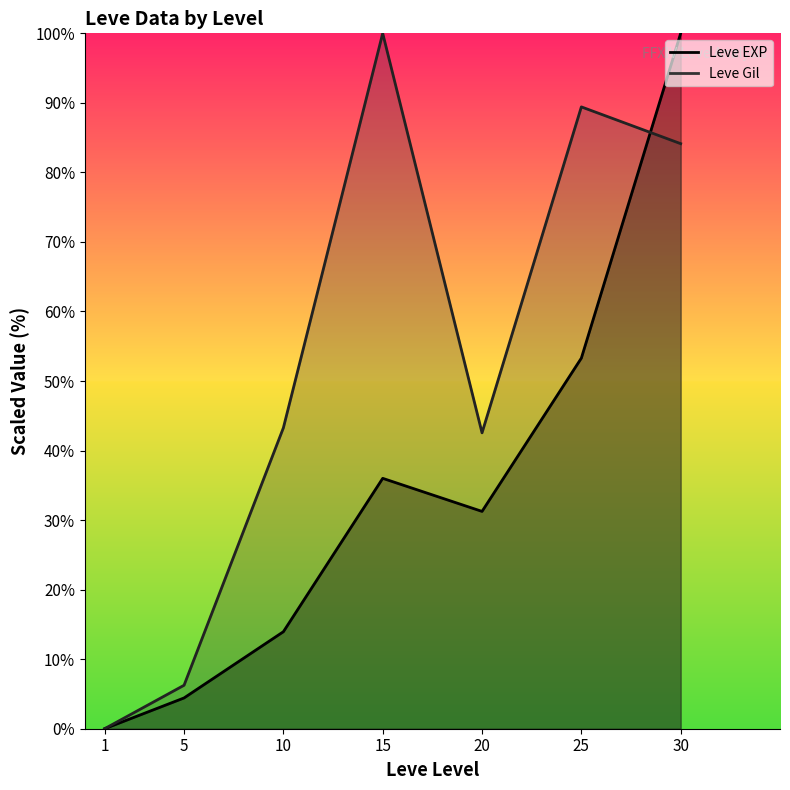

At which category does the chart reach its minimum across all series?

1